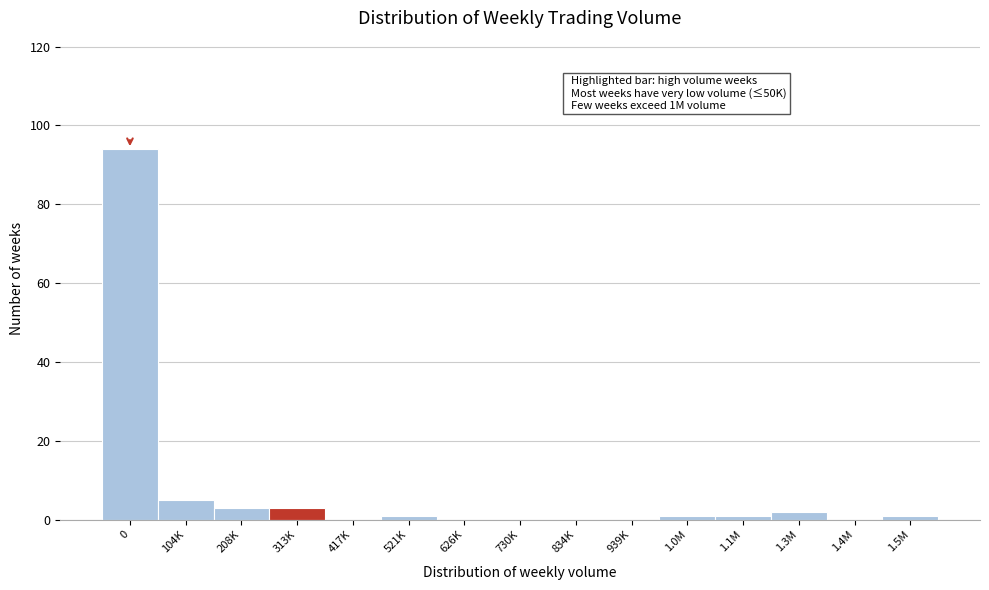

Reading left to right, extract all data points from this chart.

0=94	104K=5	208K=3	313K=3	417K=0	521K=1	626K=0	730K=0	834K=0	939K=0	1.0M=1	1.1M=1	1.3M=2	1.4M=0	1.5M=1